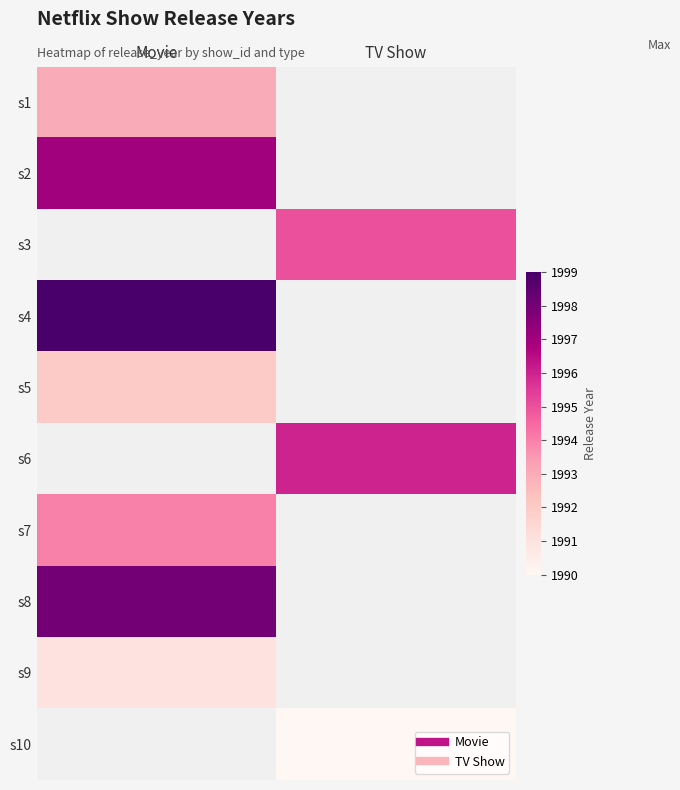

What value does the s2 series have at Movie?

1997.0